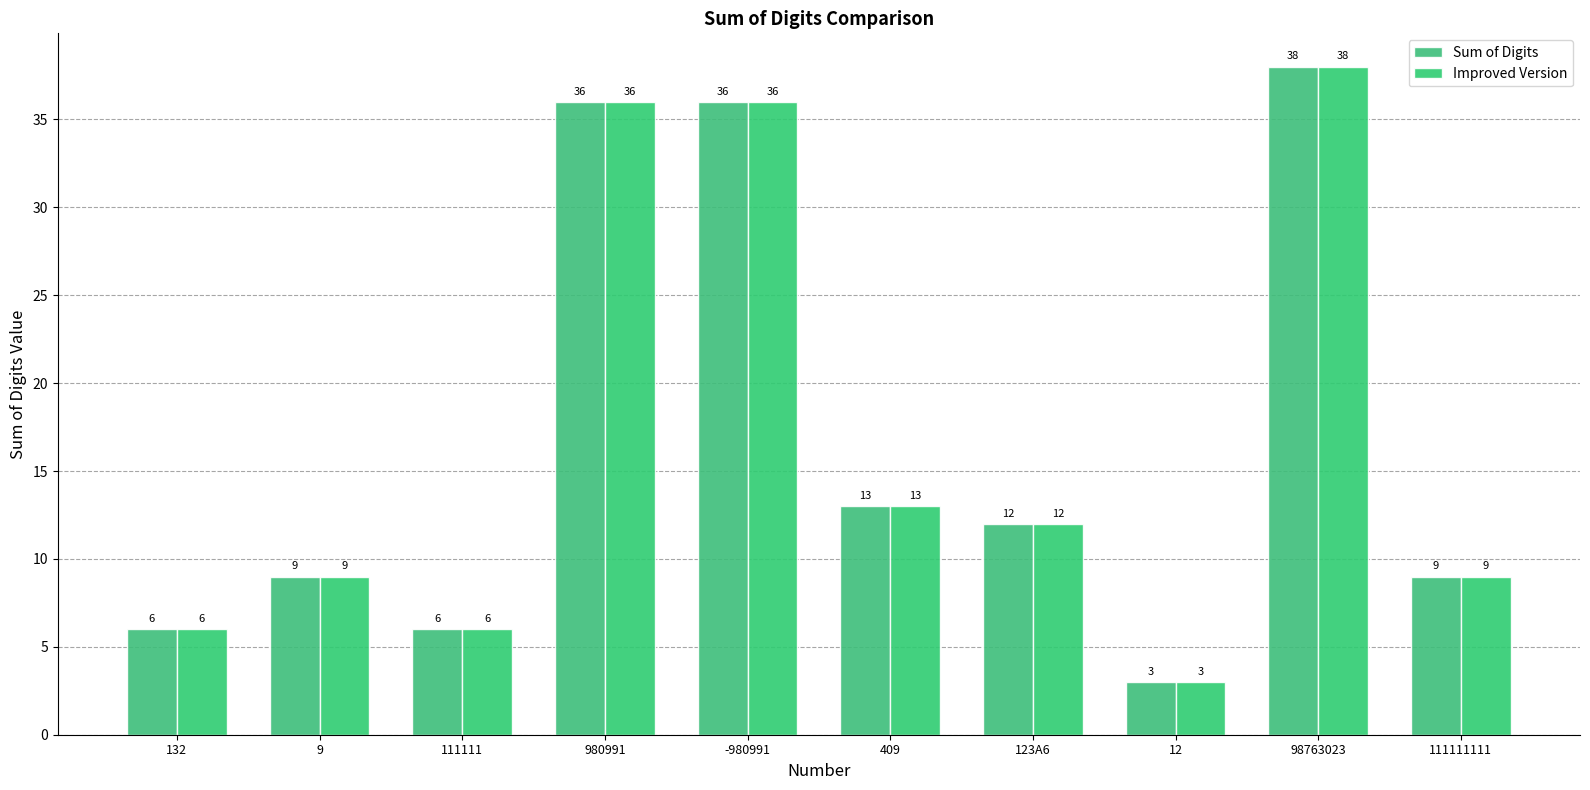

Rank the series at 98763023 from lowest to highest value.

Sum of Digits, Improved Version